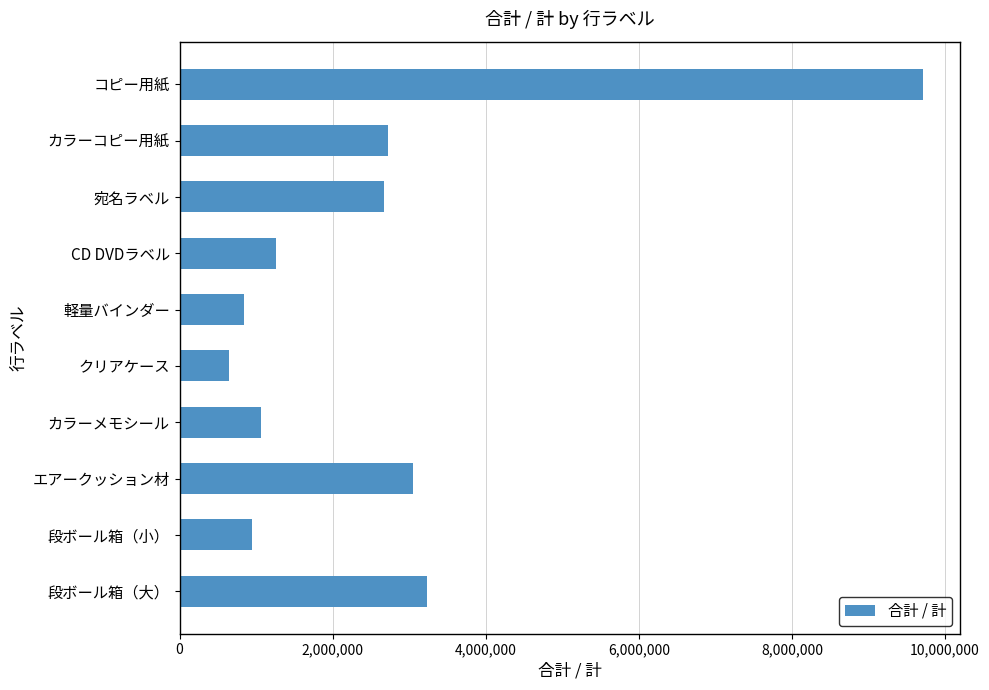

Where is the data nearest to the value 5174500?

段ボール箱（大）